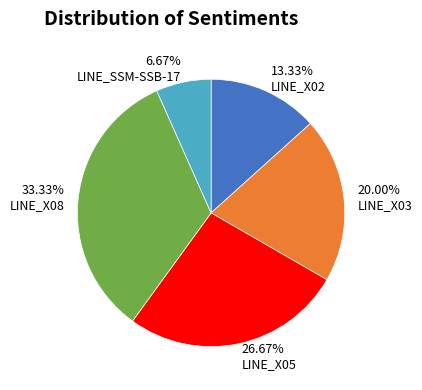

Is there a majority slice in this chart?

No